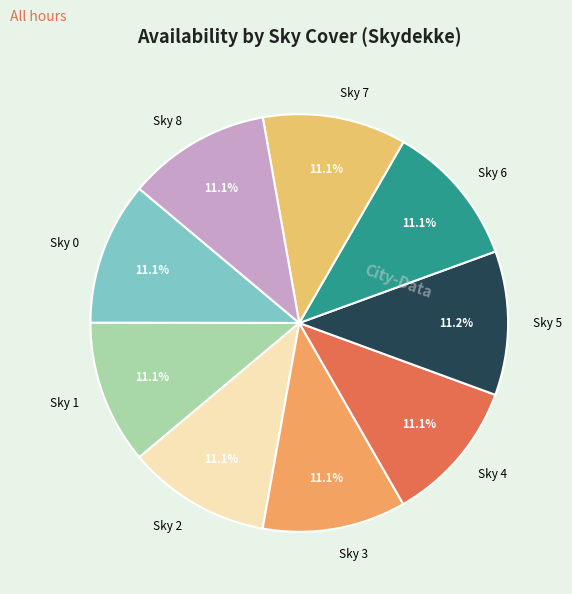

Count the number of slices in the pie.

9